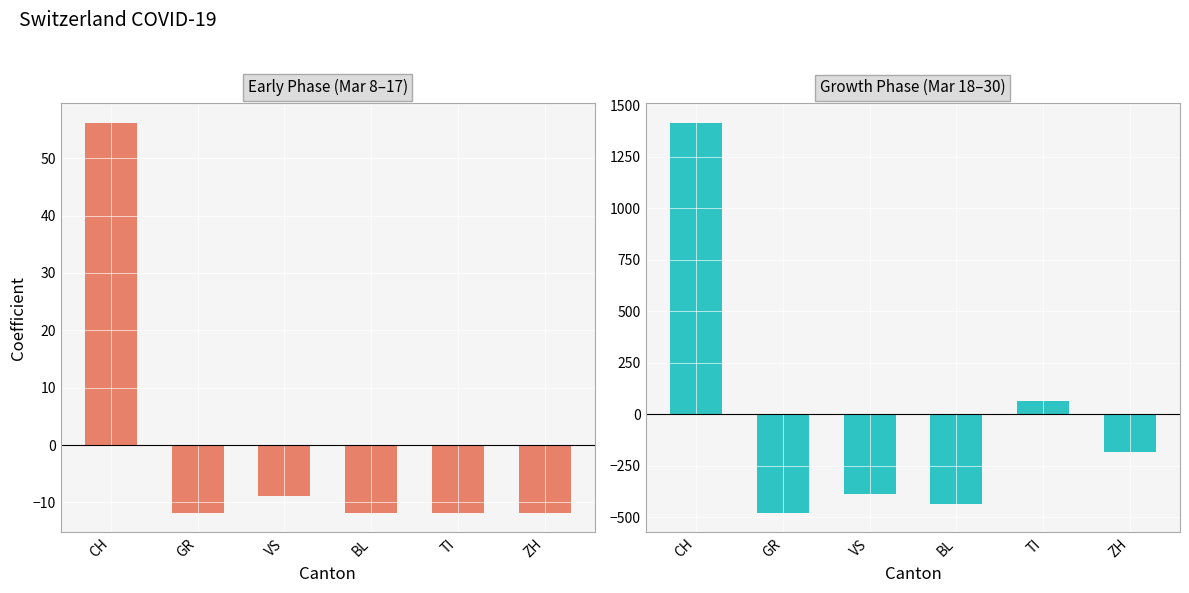

How many data points does each series have?

6